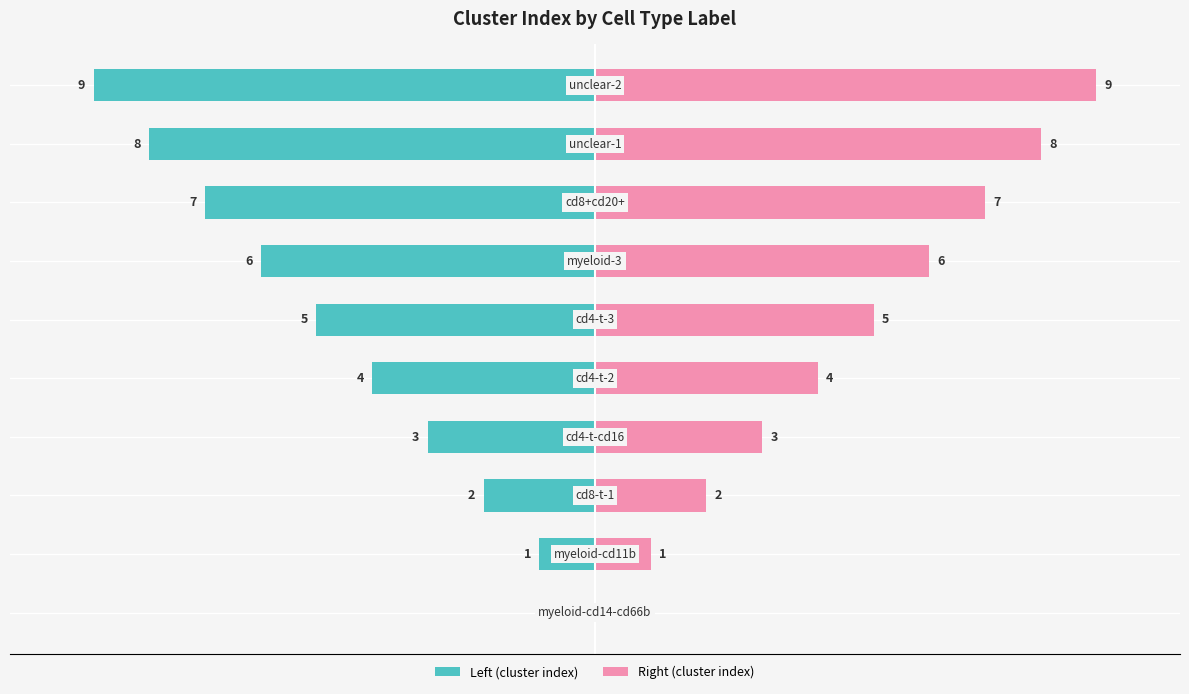

How many groups of bars are there?

10